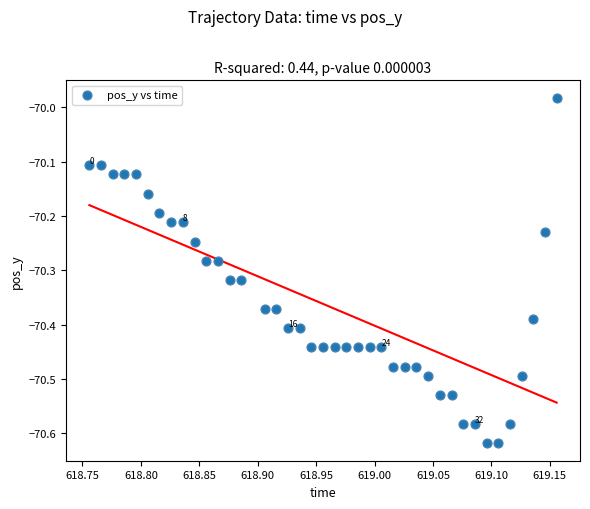

What is the range of Y values (max minus min)?

0.6